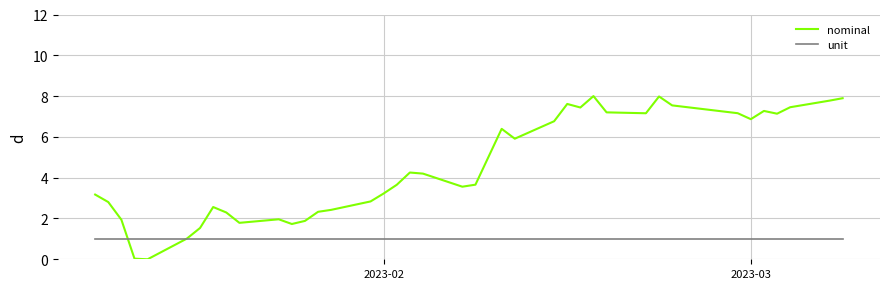

Does the chart display data point markers on the line(s)?

No